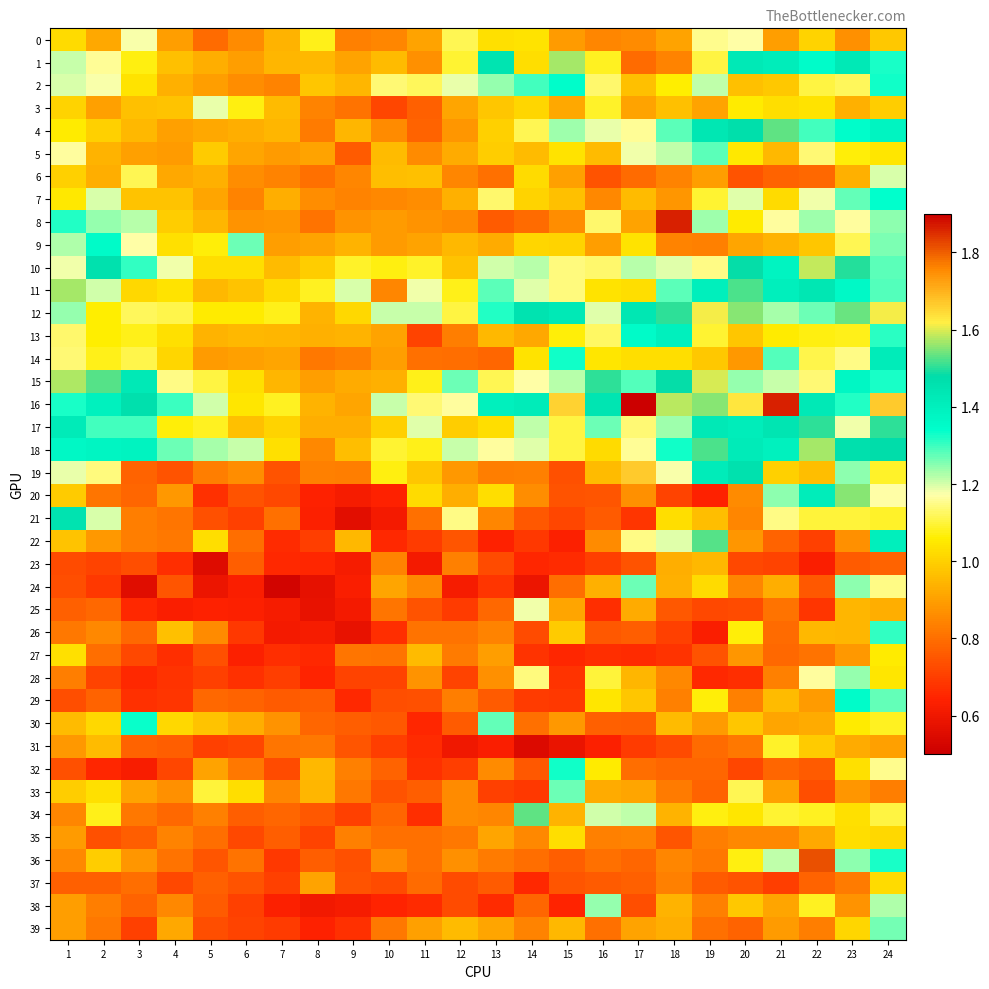

What is the maximum value shown in the chart?

1.9